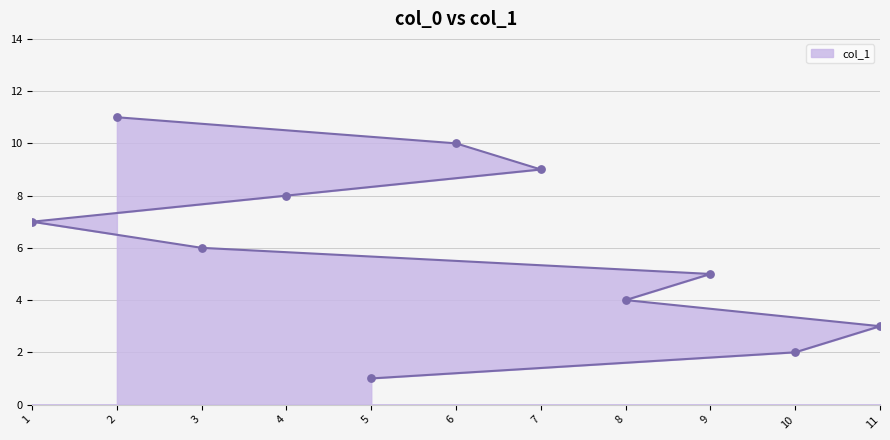

Between 9 and 7, which is larger?

7